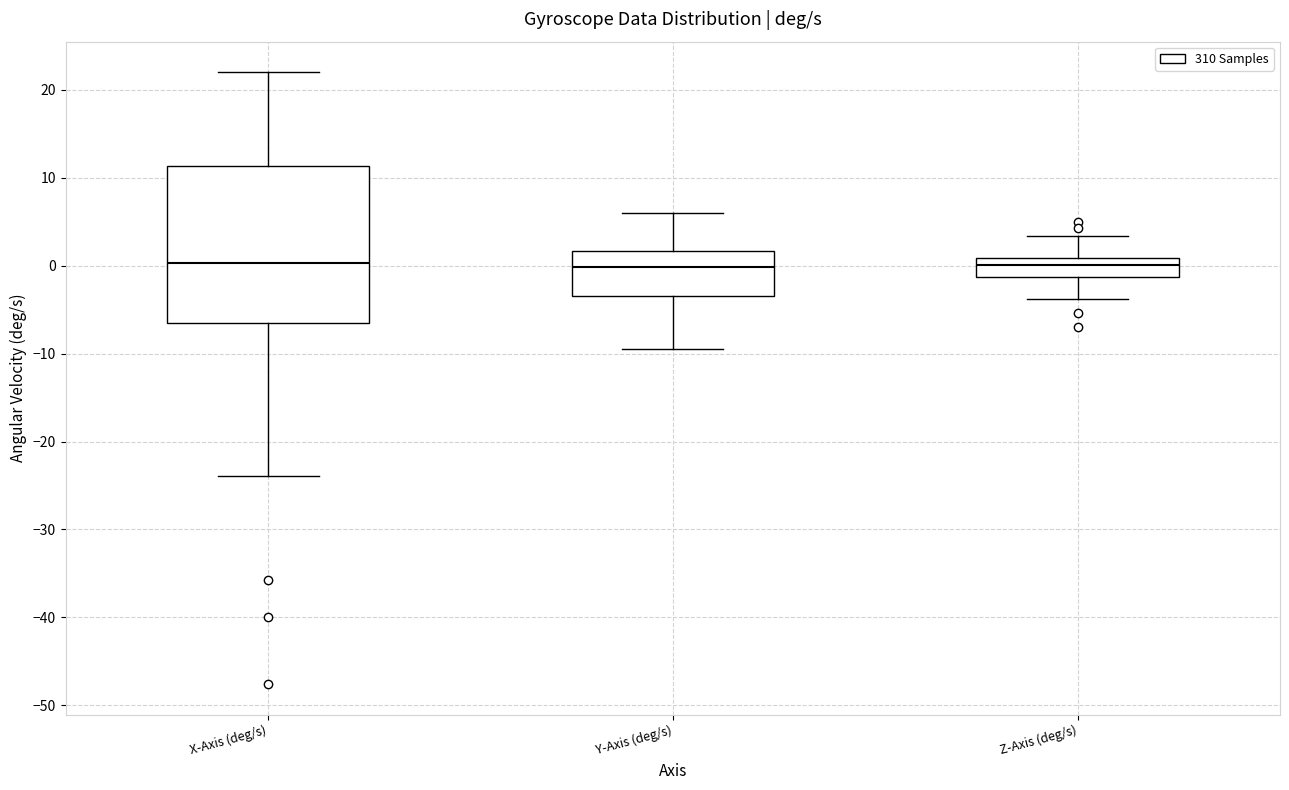

Reading left to right, transcribe this box plot: for each box, give where its median line is, the range the box spans, and where its two whiskers end, as read against the y-axis. The values are not printed on the chart, so give them approximately, as read against the axis.

X-Axis (deg/s): median 0, box -7 to 11, whiskers -24 to 22
Y-Axis (deg/s): median 0, box -3 to 2, whiskers -9 to 6
Z-Axis (deg/s): median 0, box -1 to 1, whiskers -4 to 3